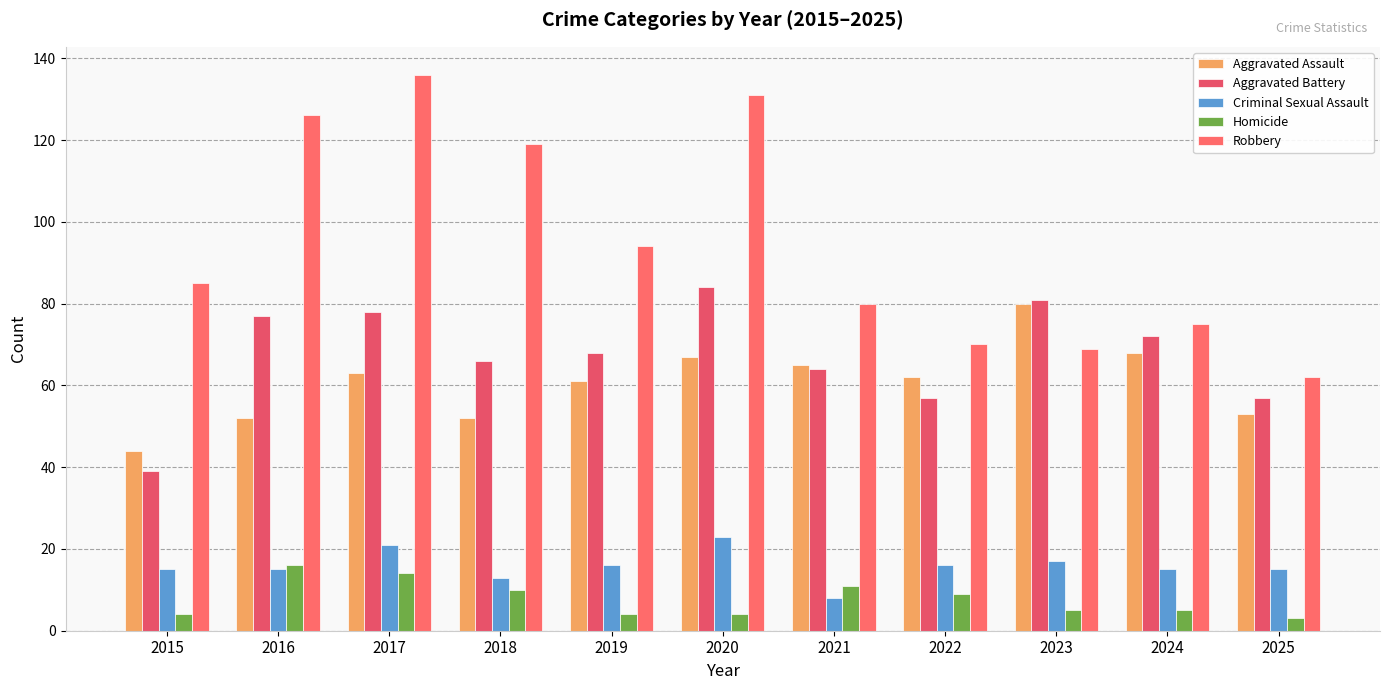

The value of Aggravated Battery at 2020 is 150. True or false?

False